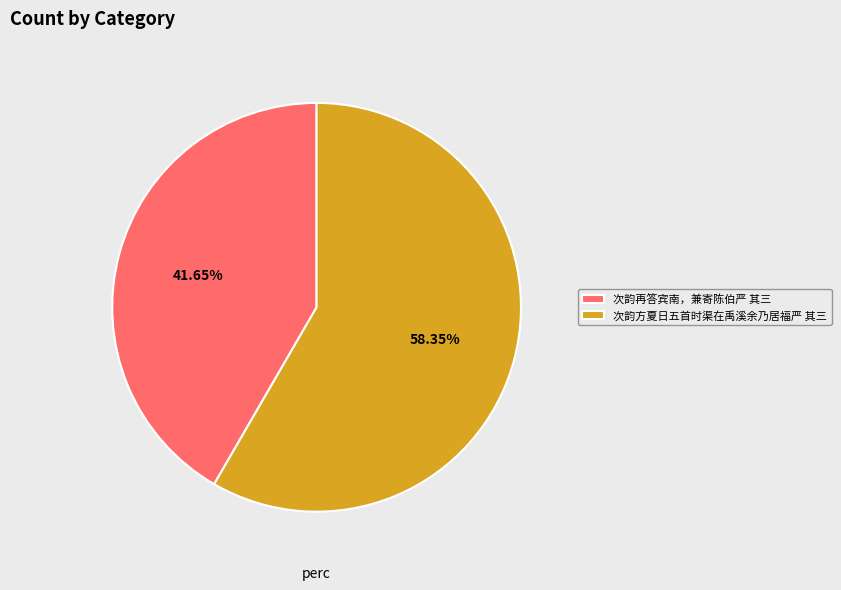

To the nearest percent, what is the combined percentage of 次韵再答宾南，兼寄陈伯严 其三 and 次韵方夏日五首时渠在禹溪余乃居福严 其三?

100%